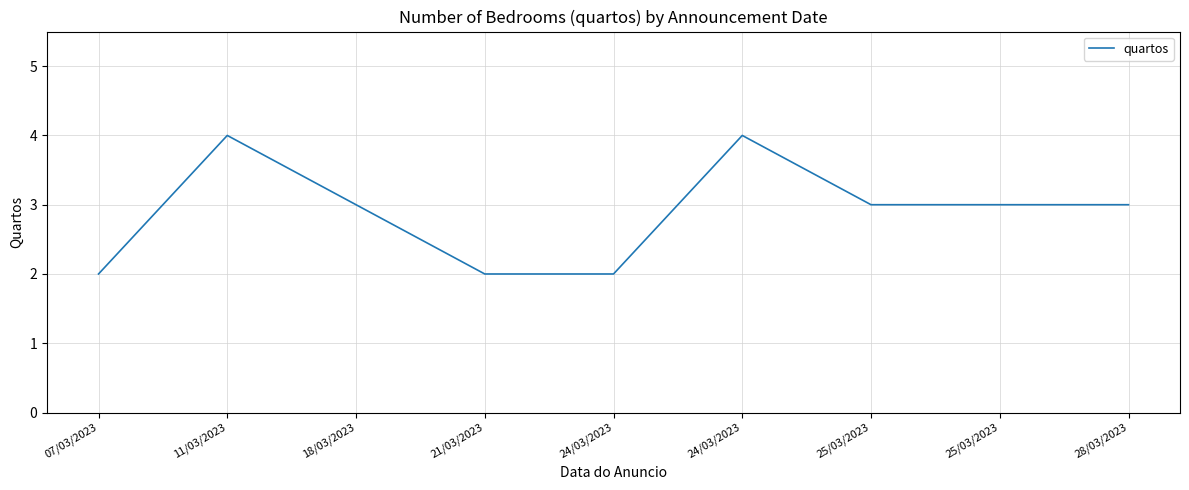

Is this an area chart (filled region under the line)?

No